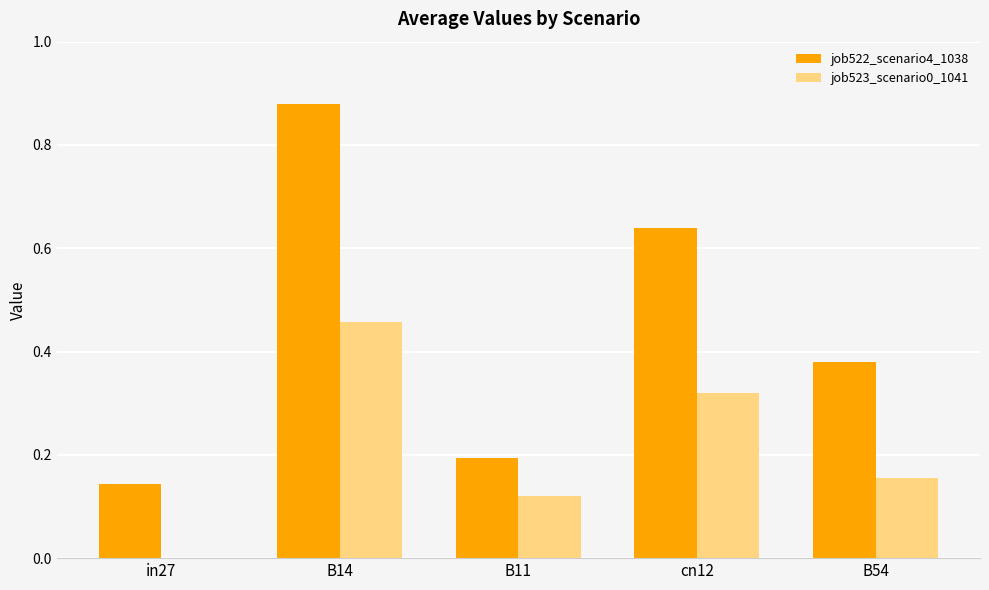

How many data points in job523_scenario0_1041 are above 0?

4